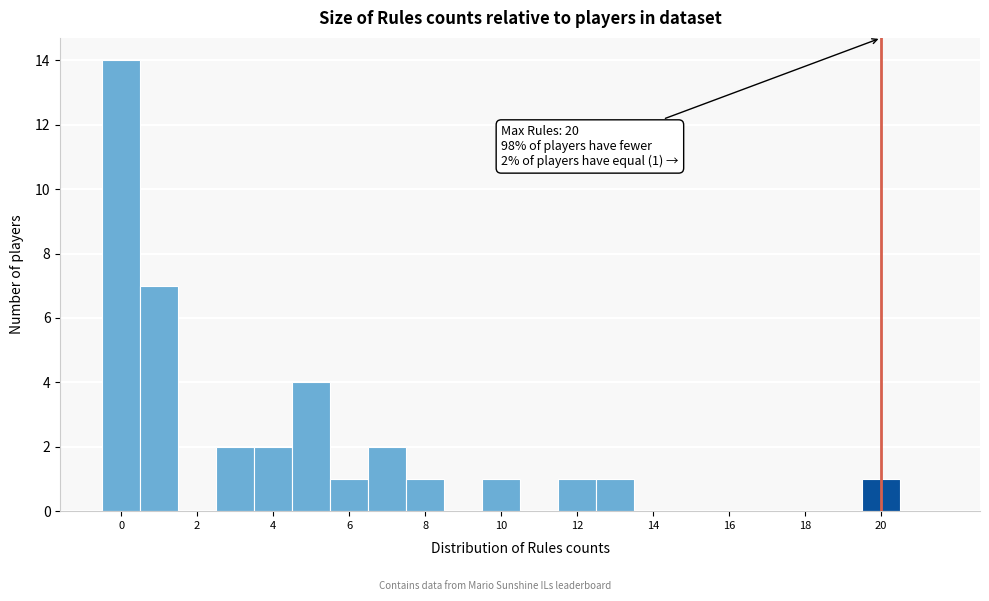

Over which range of the x-axis is the bar tallest?

-0.5 to 0.5